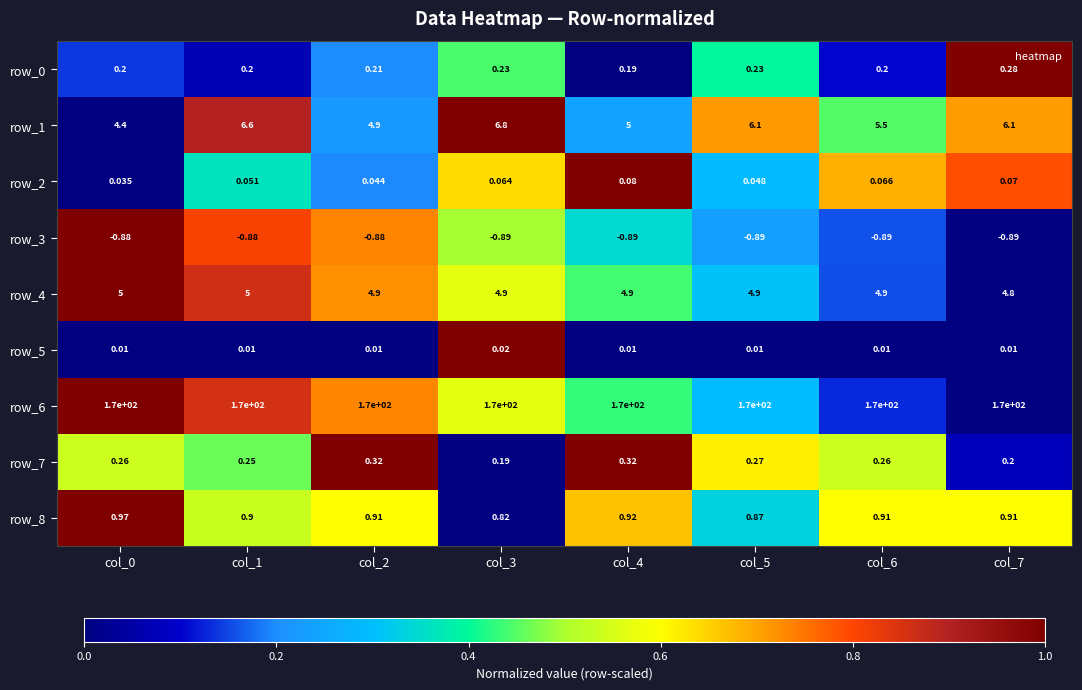

Count the number of data series in this chart.

9